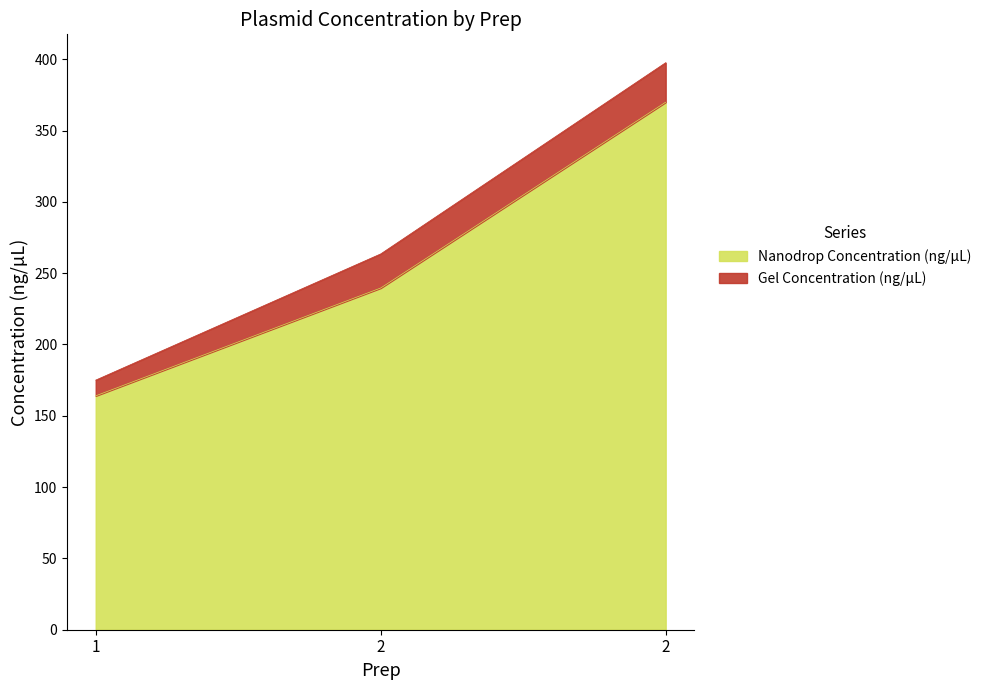

What is the change in value from 1 to 2?

+75.6